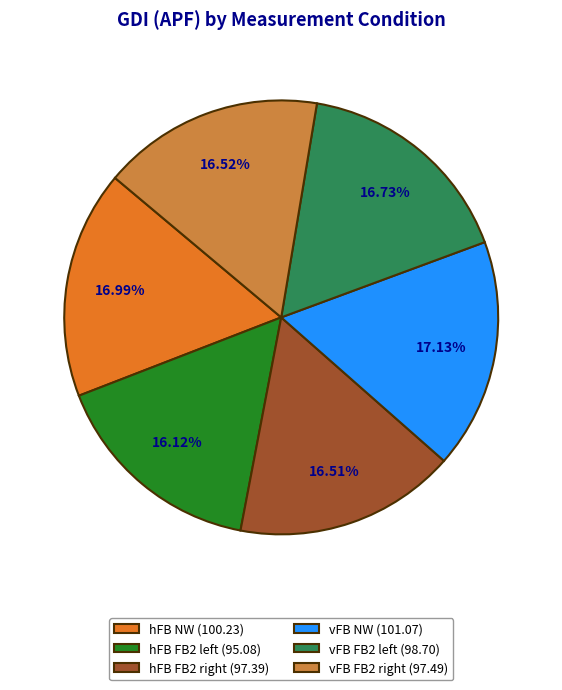

Is there a majority slice in this chart?

No